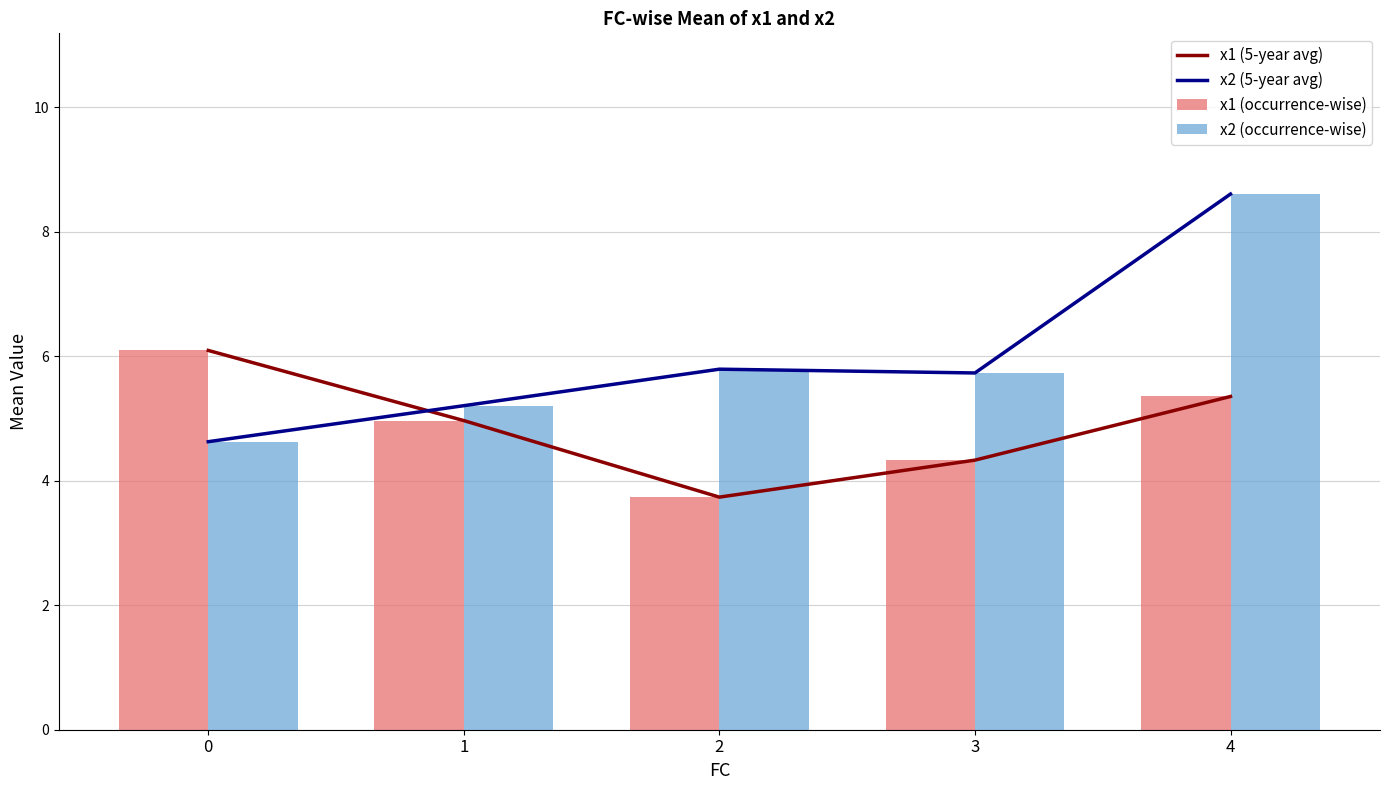

List the series in order of their peak value, highest first.

x2 (5-year avg), x2 (occurrence-wise), x1 (5-year avg), x1 (occurrence-wise)